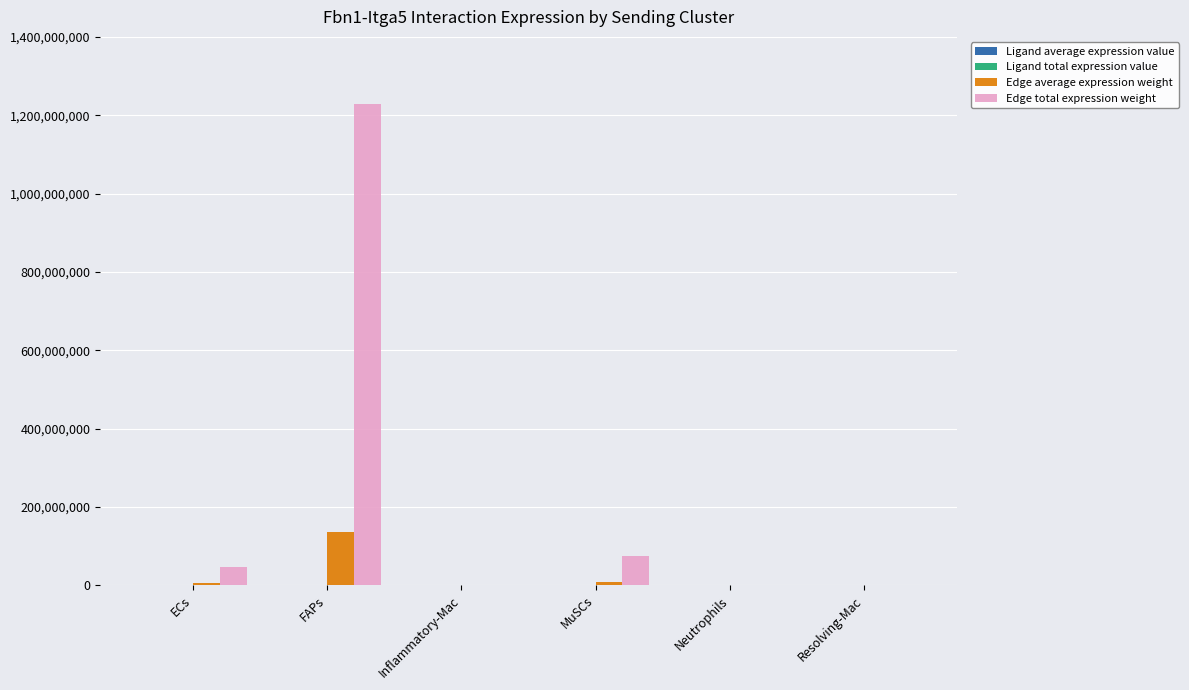

Which series has the largest total across all categories?

Edge total expression weight